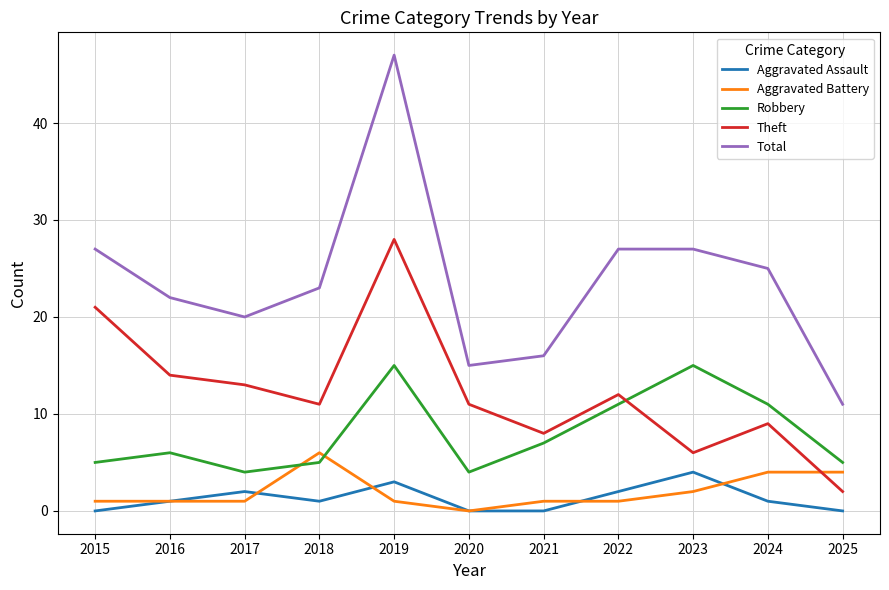

What is the difference between the Theft values at 2023 and 2022?

6